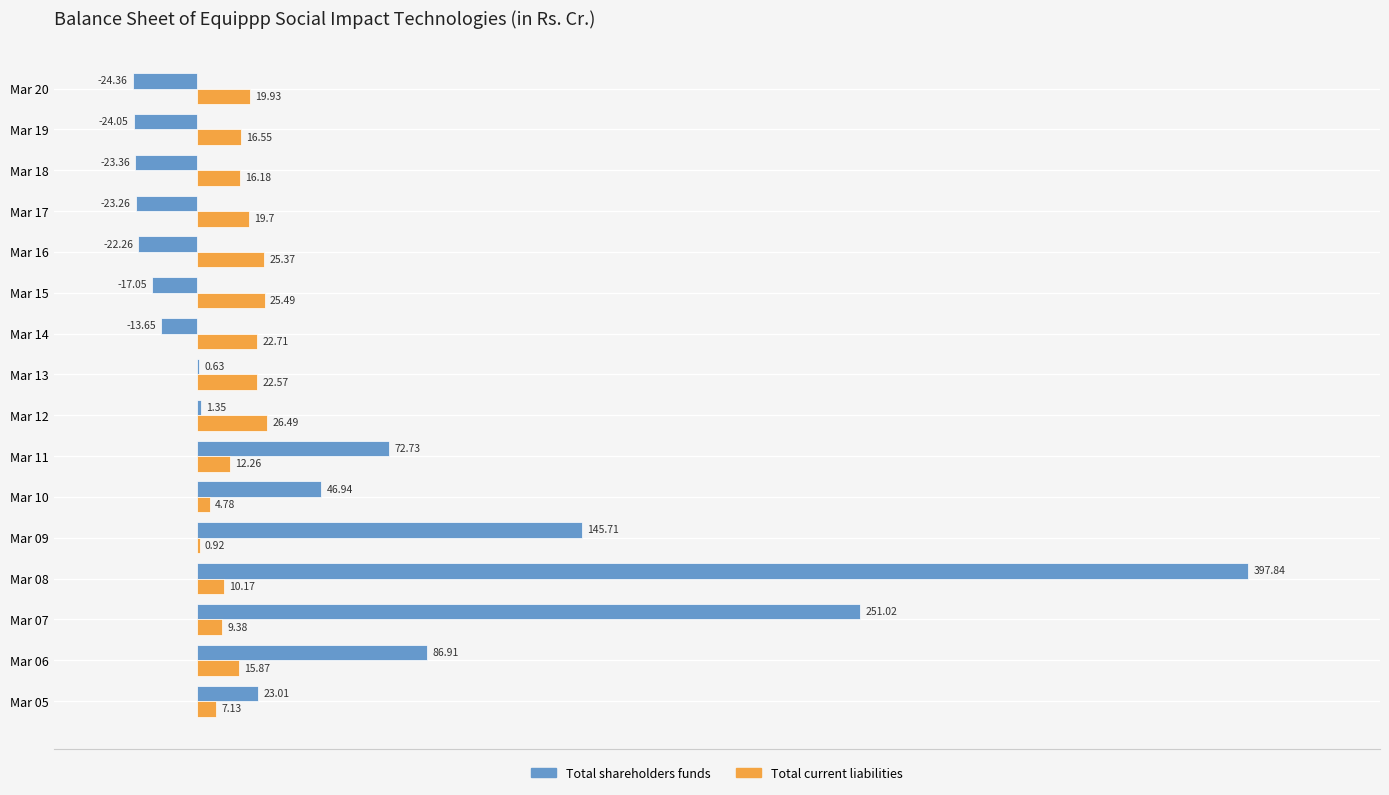

What is the total value across all series at Mar 09?

146.6